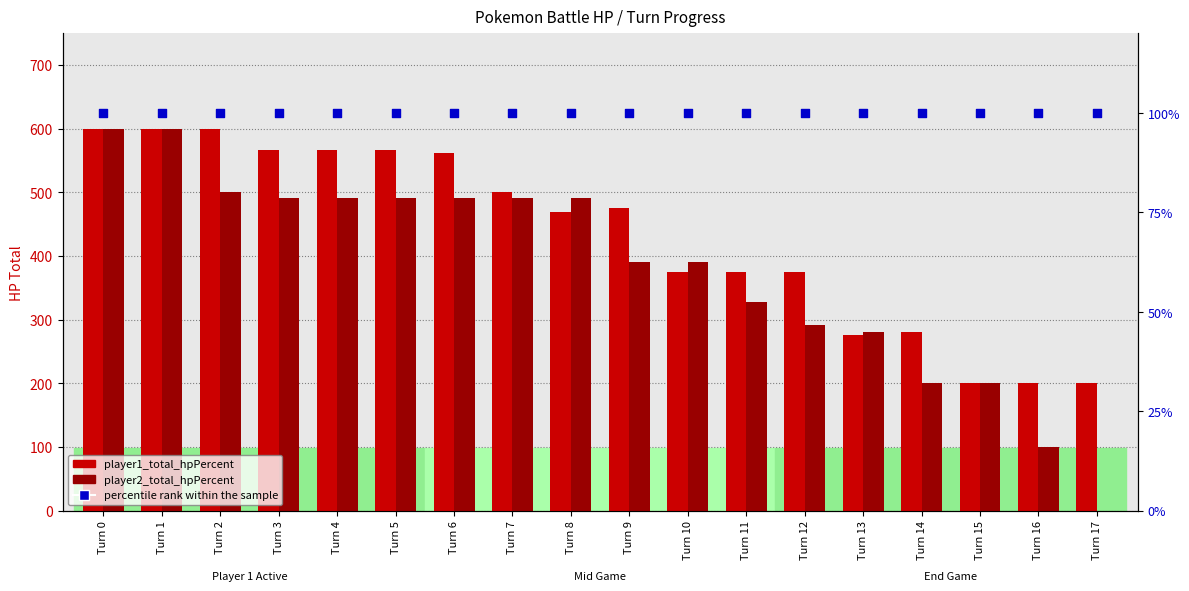

At which category is the sum across all series the highest?

Turn 0